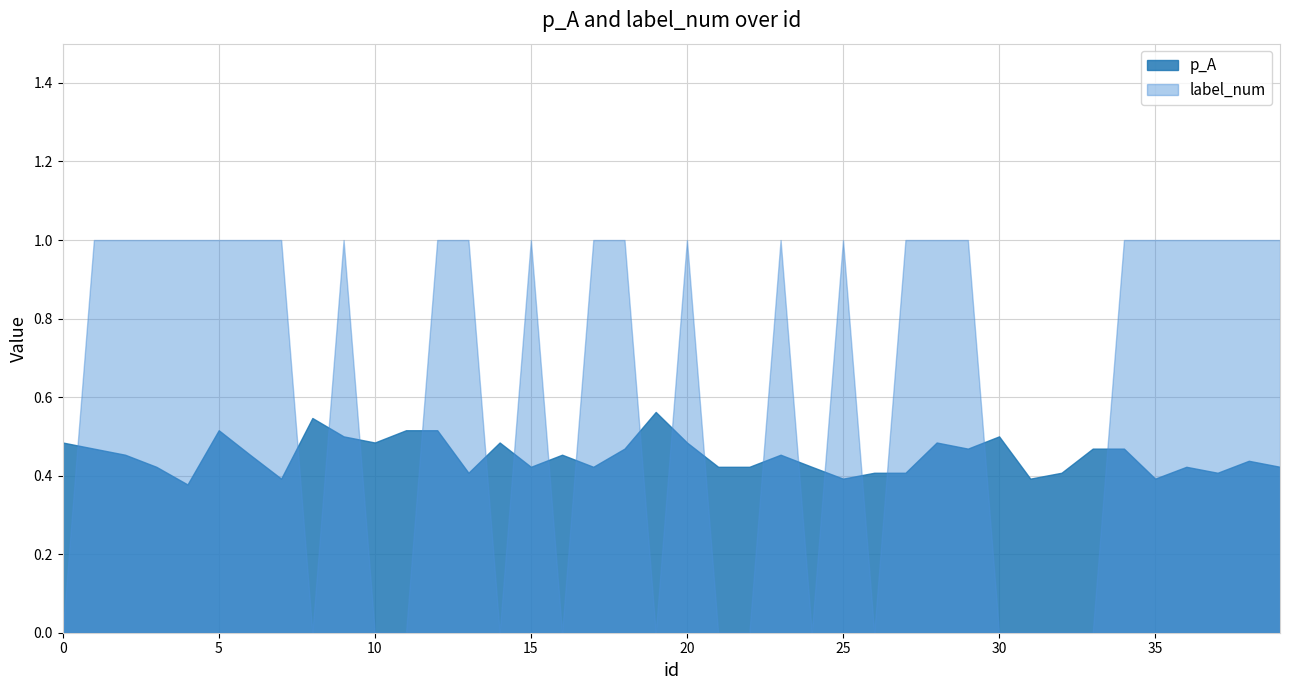

Reading left to right, what are all the values shown in this chart?

p_A: 0.5	0.5	0.5	0.4	0.4	0.5	0.5	0.4	0.5	0.5	0.5	0.5	0.5	0.4	0.5	0.4	0.5	0.4	0.5	0.6	0.5	0.4	0.4	0.5	0.4	0.4	0.4	0.4	0.5	0.5	0.5	0.4	0.4	0.5	0.5	0.4	0.4	0.4	0.4	0.4
label_num: 0.0	1.0	1.0	1.0	1.0	1.0	1.0	1.0	0.0	1.0	0.0	0.0	1.0	1.0	0.0	1.0	0.0	1.0	1.0	0.0	1.0	0.0	0.0	1.0	0.0	1.0	0.0	1.0	1.0	1.0	0.0	0.0	0.0	0.0	1.0	1.0	1.0	1.0	1.0	1.0